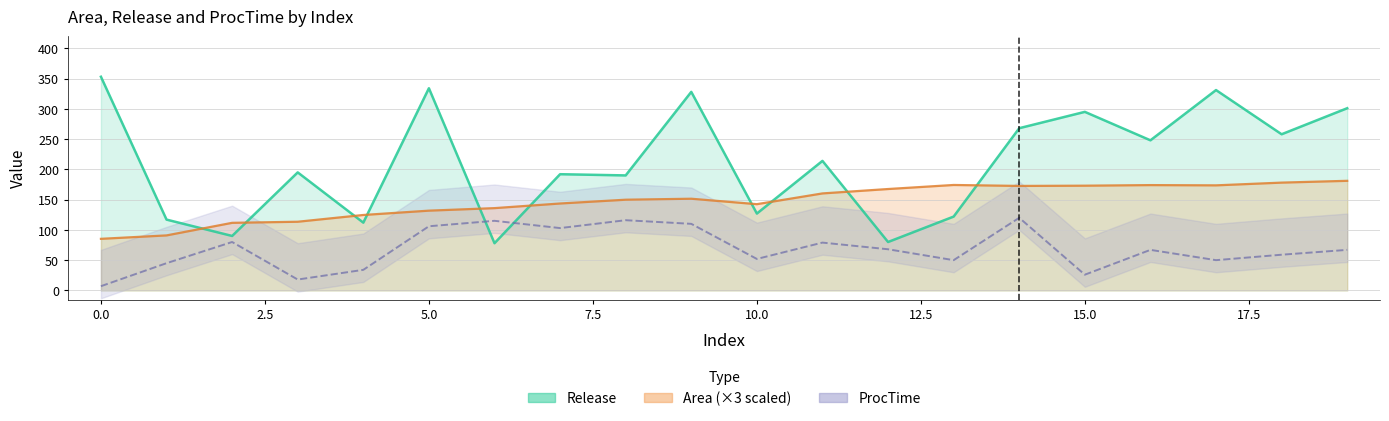

How many lines are shown in the chart?

3